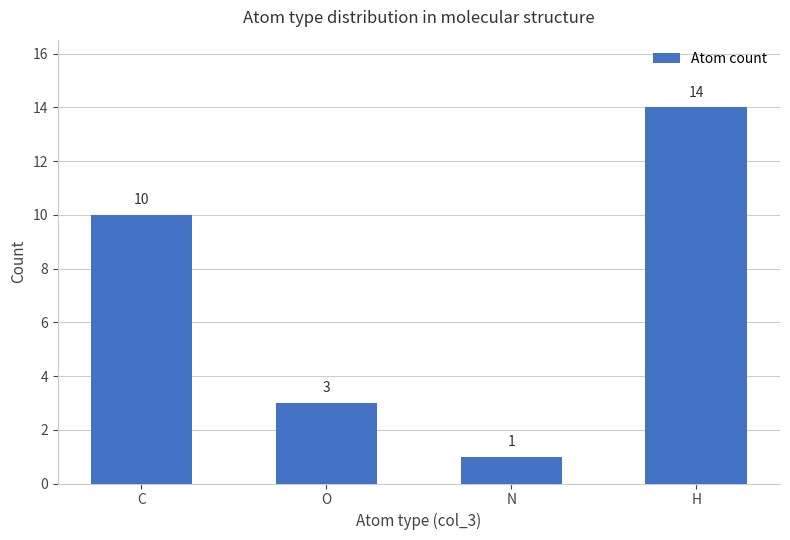

Count the values in the range 3 to 14.

3